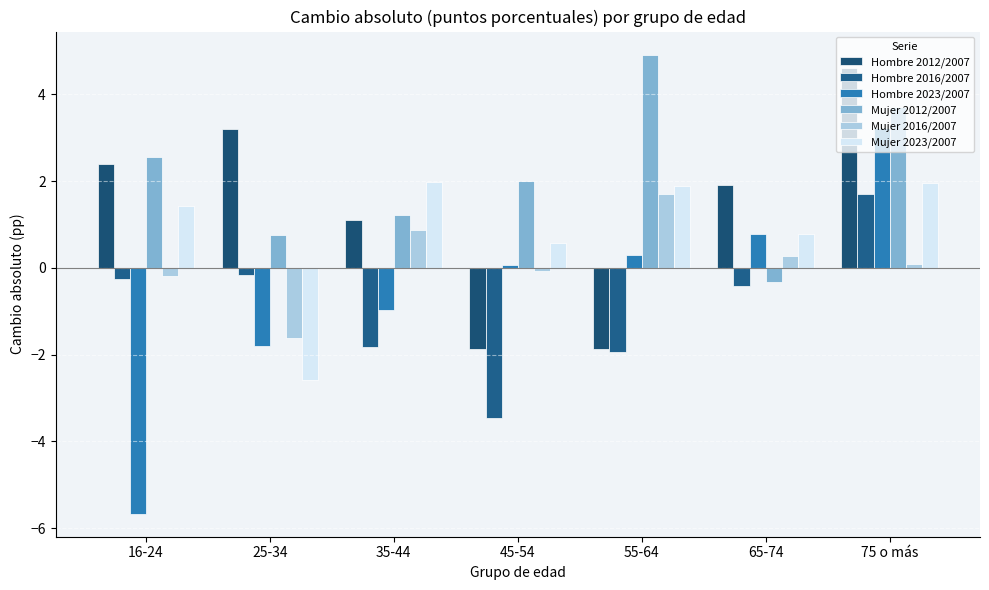

What is the label of the 5th bar from the left?

55-64